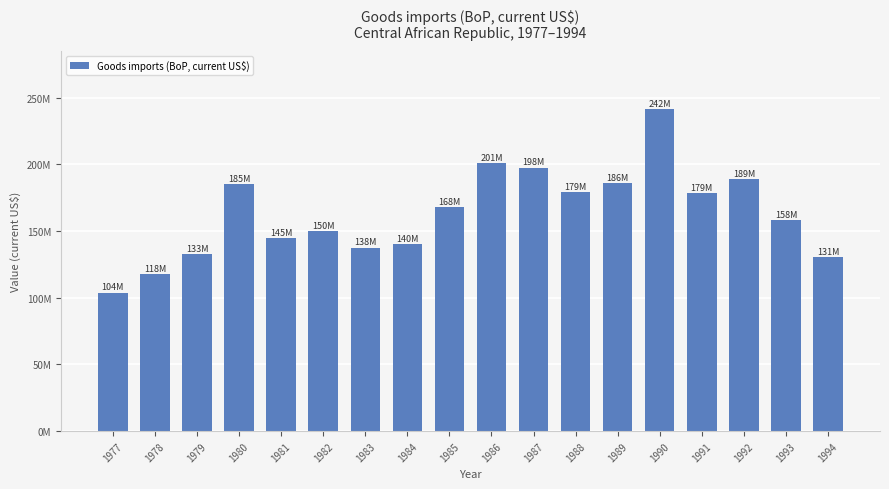

Between 1979 and 1986, which is larger?

1986